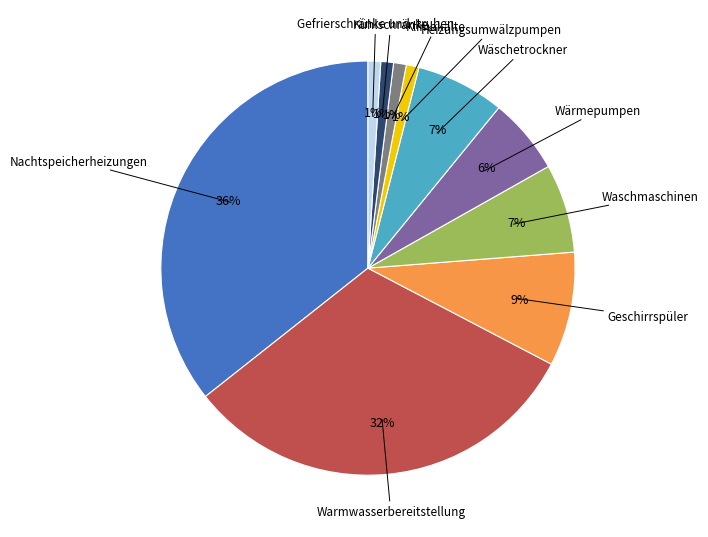

Is there a majority slice in this chart?

No